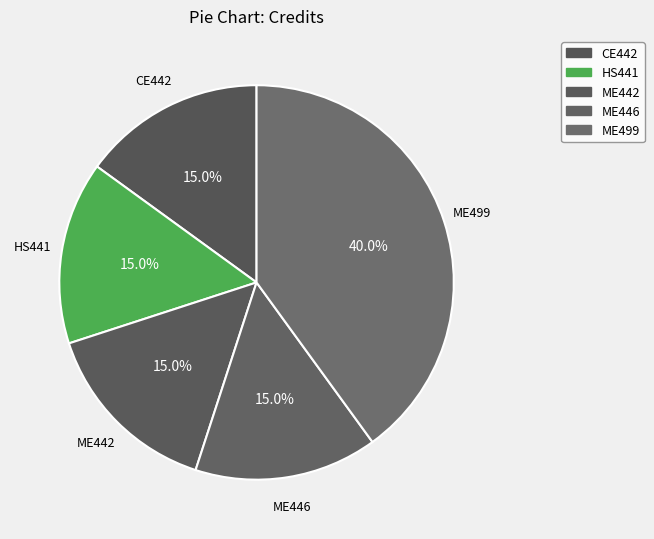

How many slices are in this pie chart?

5